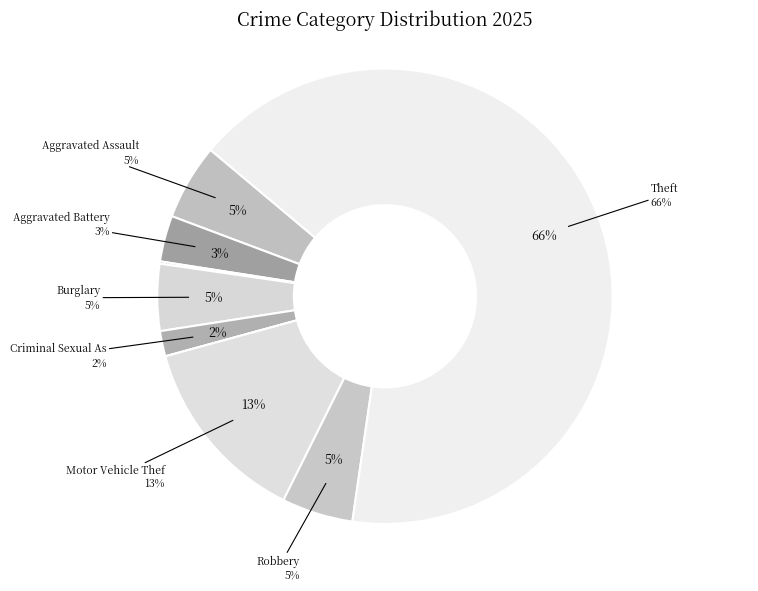

Is the sum of Aggravated Assault and Aggravated Battery greater than half?

No